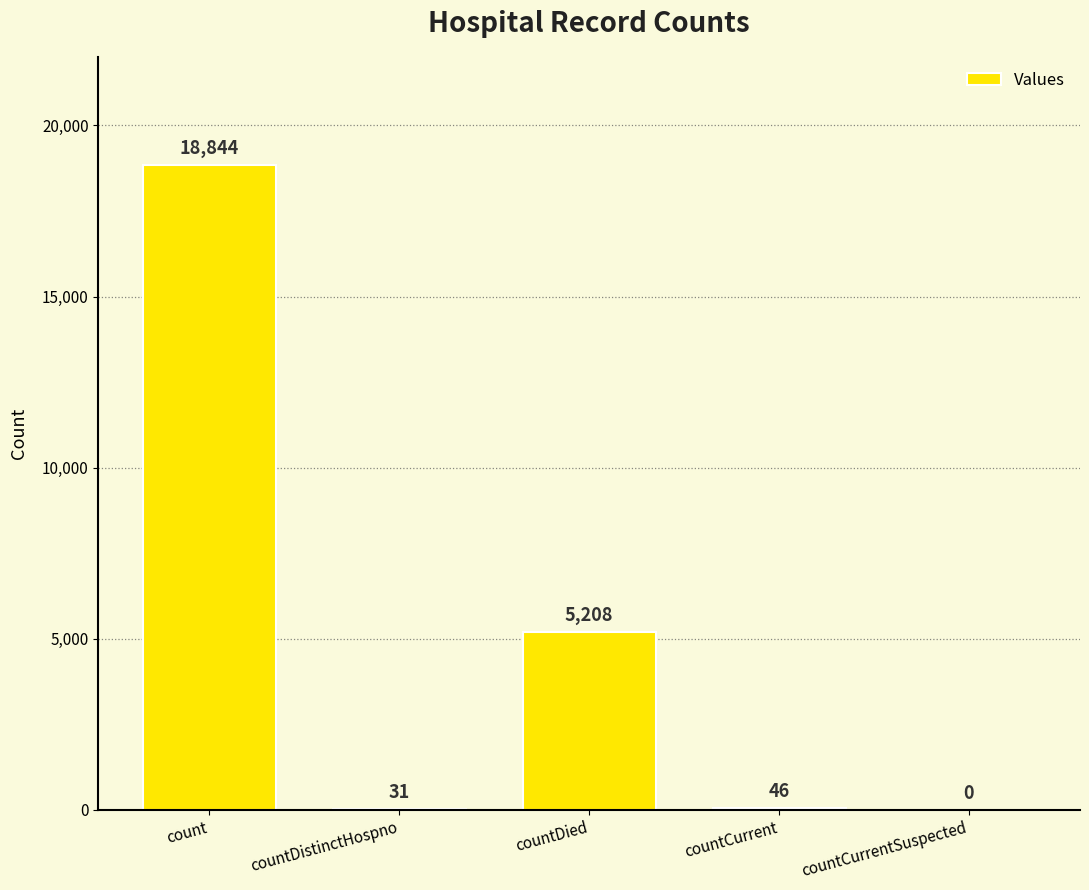

Reading left to right, list all the values displayed in this chart.

count=18844	countDistinctHospno=31	countDied=5208	countCurrent=46	countCurrentSuspected=0